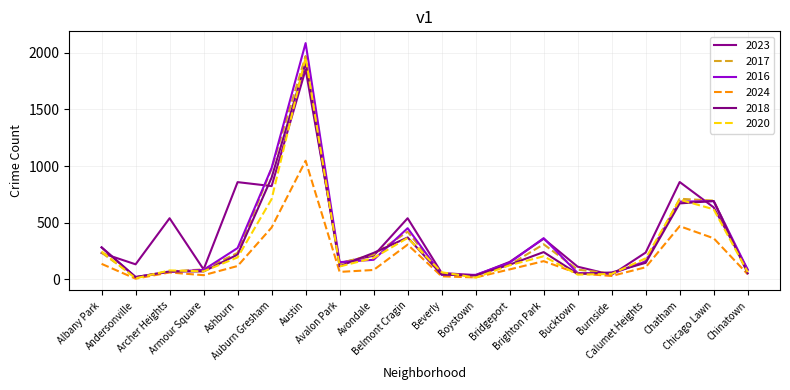

Which category has the highest value in the 2023 series?

Austin